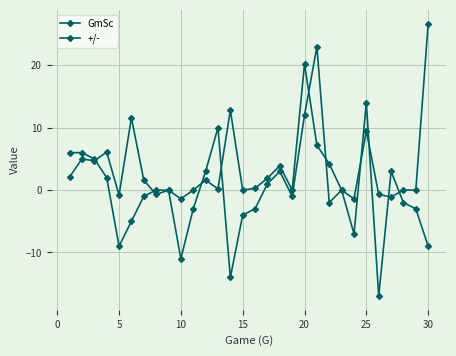

What is the highest value of the GmSc series?

26.7